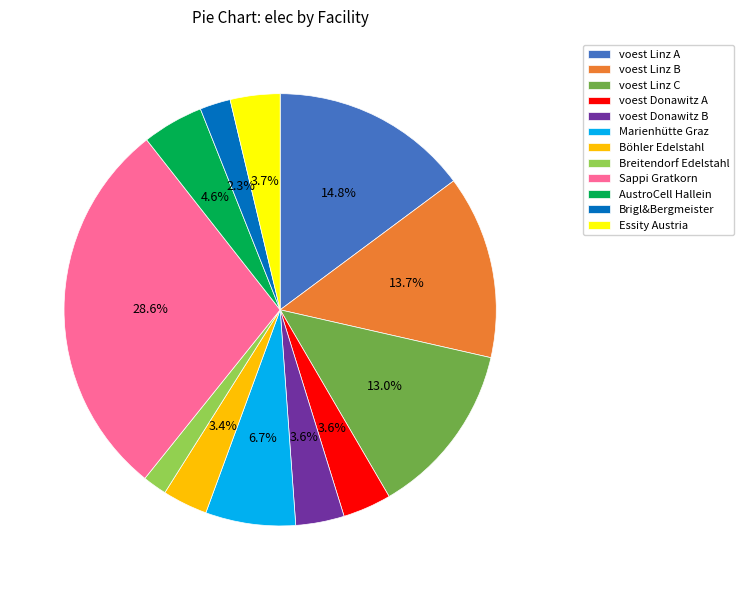

Is it true that voest Linz A is 20% of the pie?

False